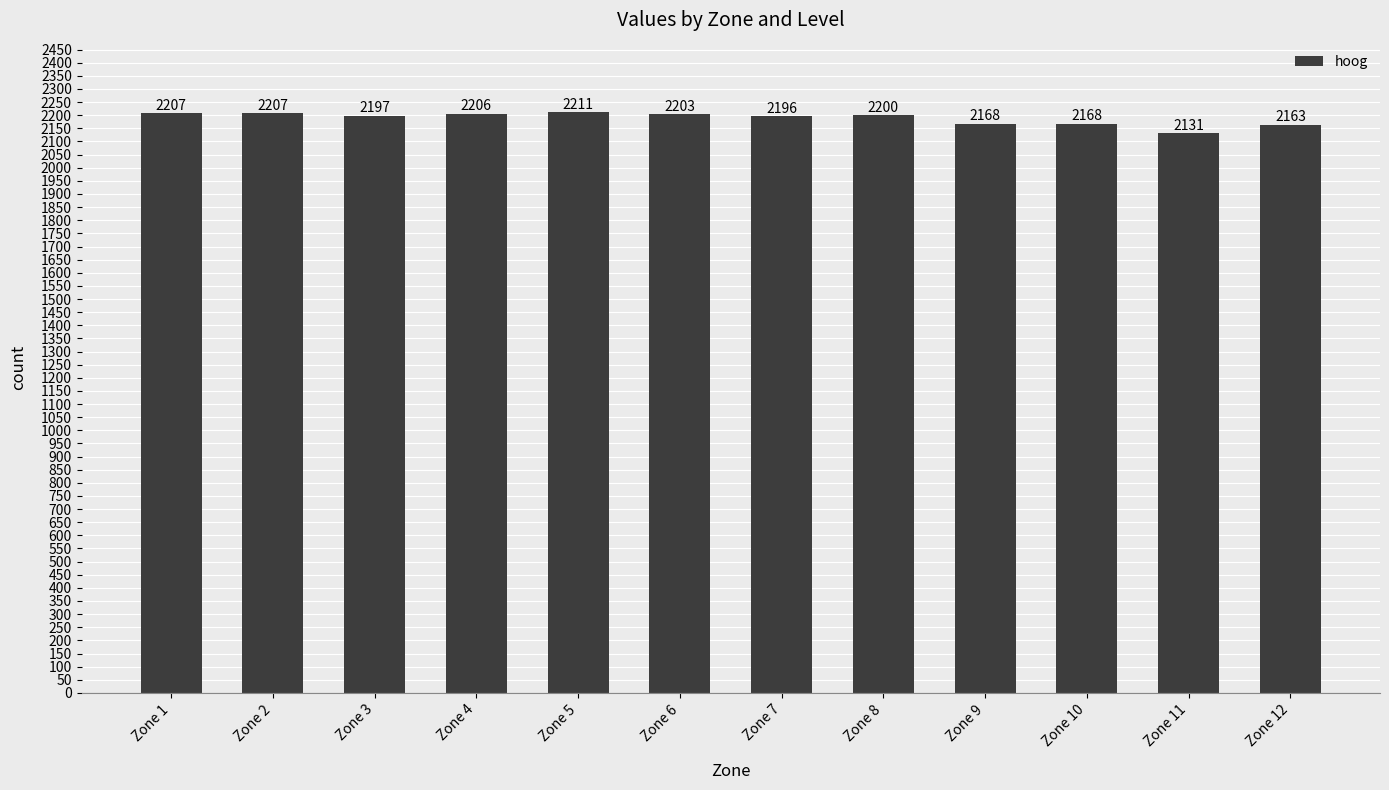

Reading left to right, list all the values displayed in this chart.

Zone 1=2207	Zone 2=2207	Zone 3=2197	Zone 4=2206	Zone 5=2211	Zone 6=2203	Zone 7=2196	Zone 8=2200	Zone 9=2168	Zone 10=2168	Zone 11=2131	Zone 12=2163